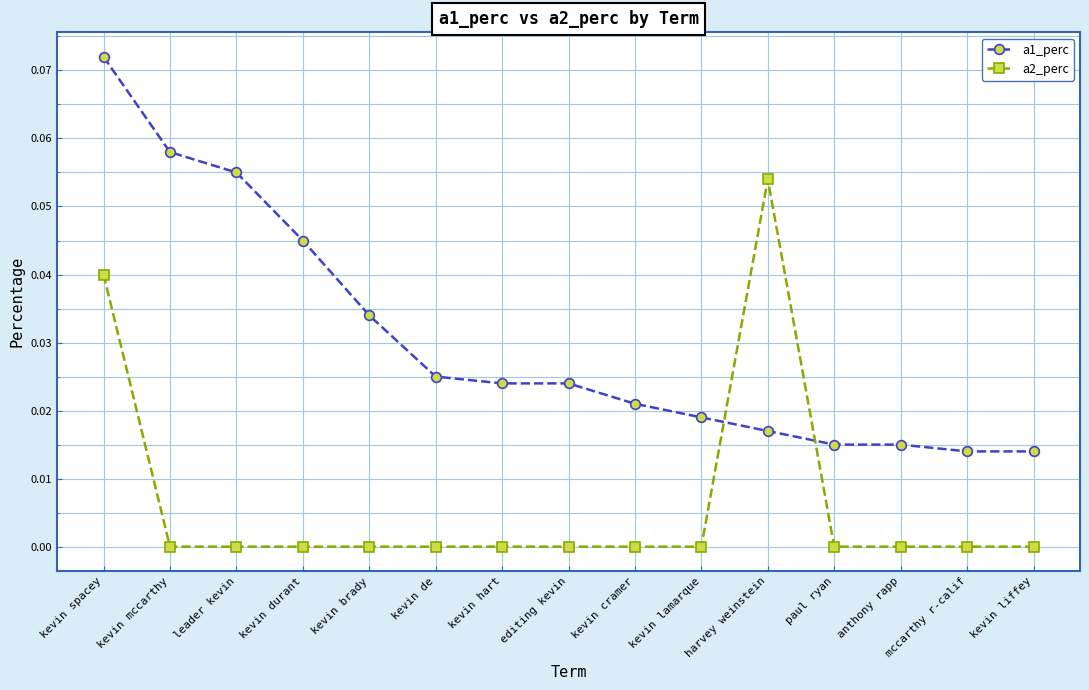

How many categories are shown in the chart?

15